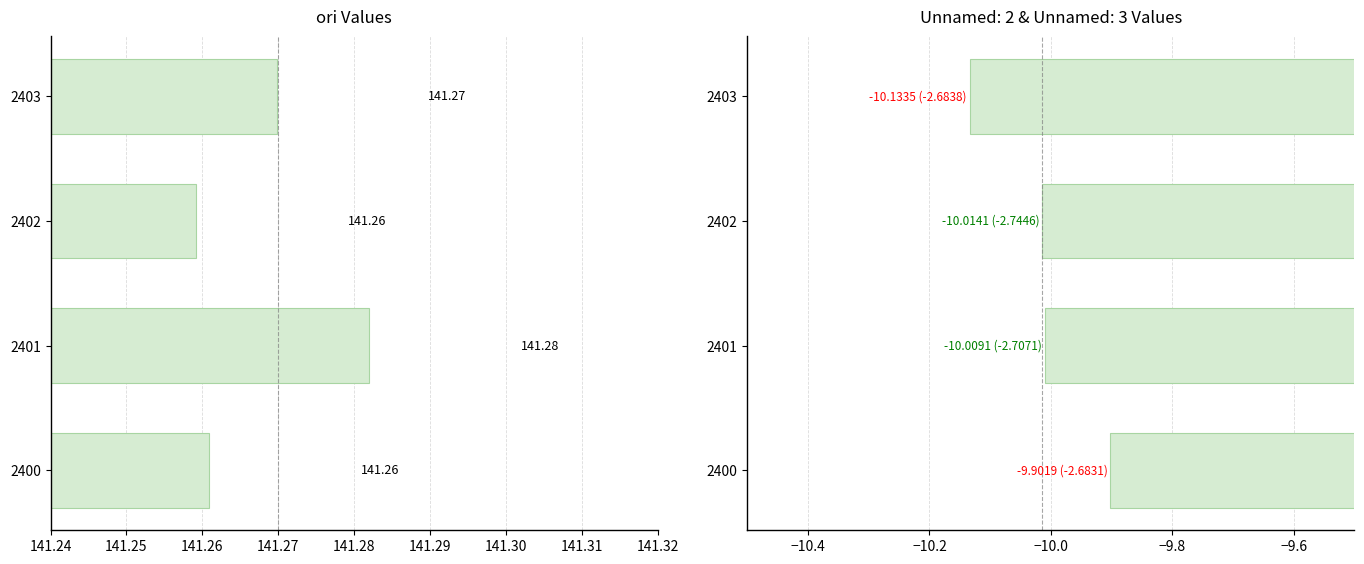

Reading left to right, transcribe all the data shown in this chart.

141.3	141.3	141.3	141.3